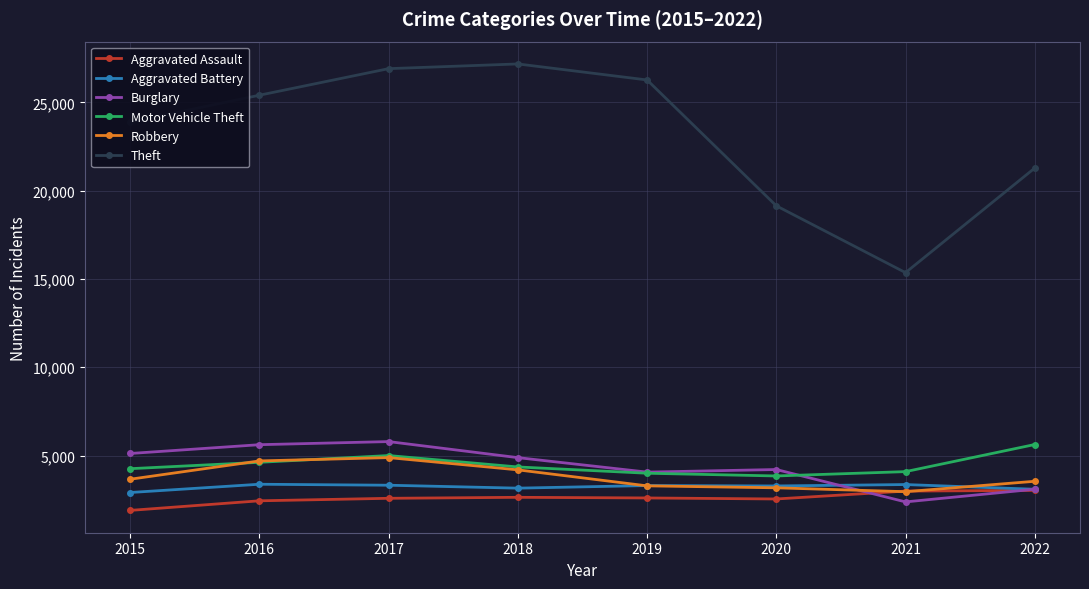

How many distinct data groups are displayed?

6